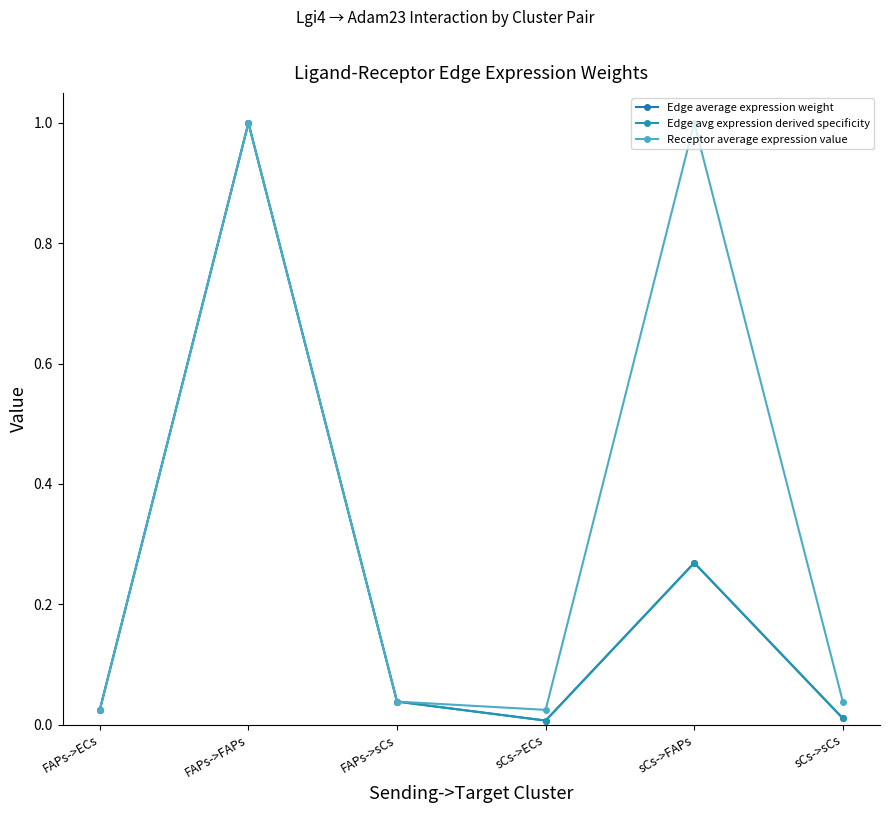

The Edge average expression weight series shows 1.0 at FAPs->FAPs. True or false?

True